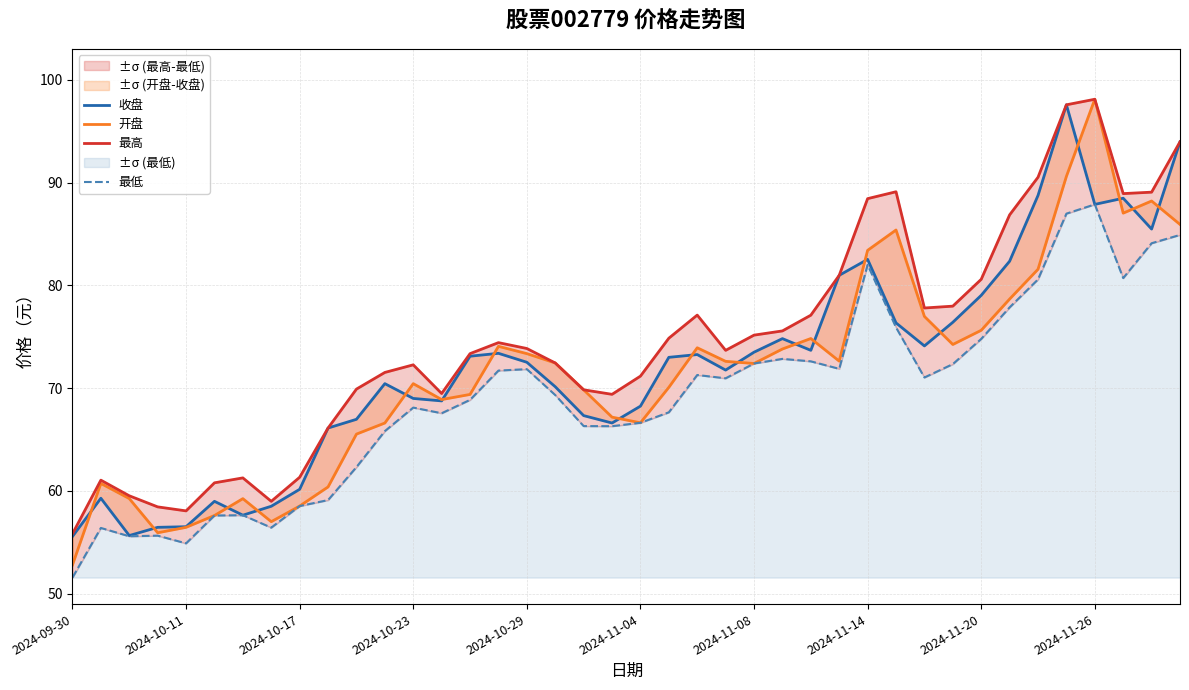

Which series has the widest spread of values?

开盘